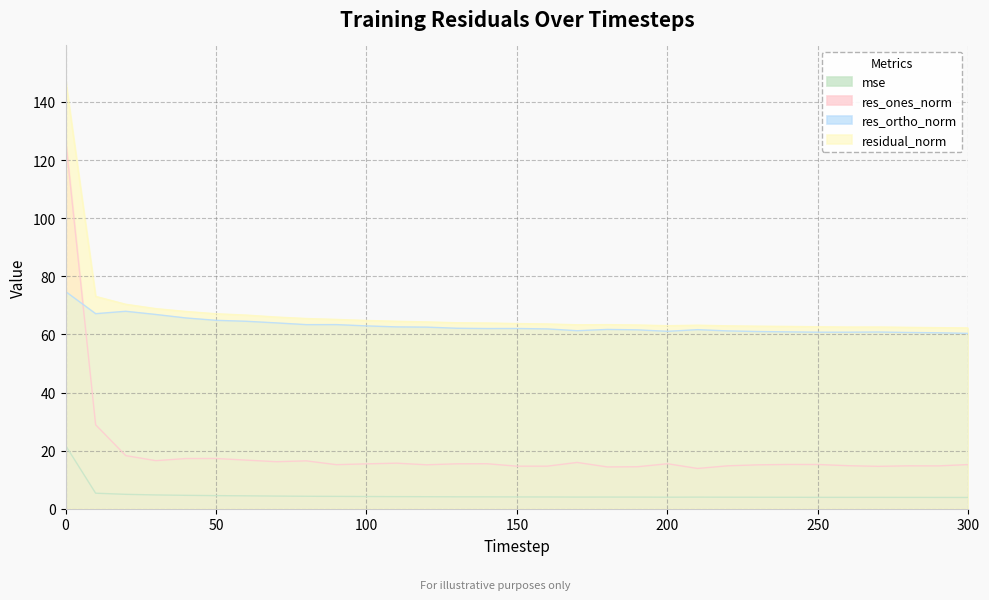

Which series has the widest spread of values?

res_ones_norm